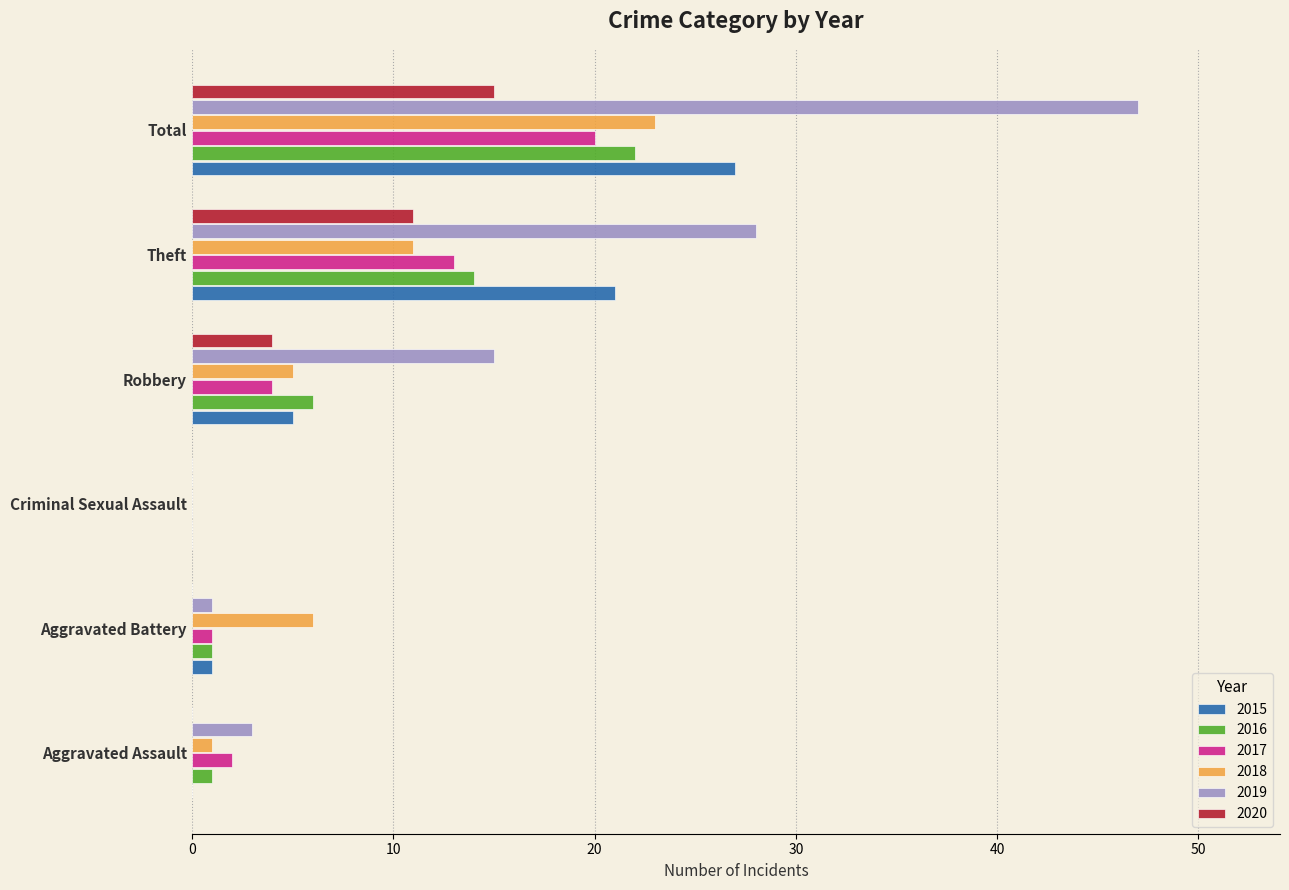

The value of 2019 at Total is 15. True or false?

False